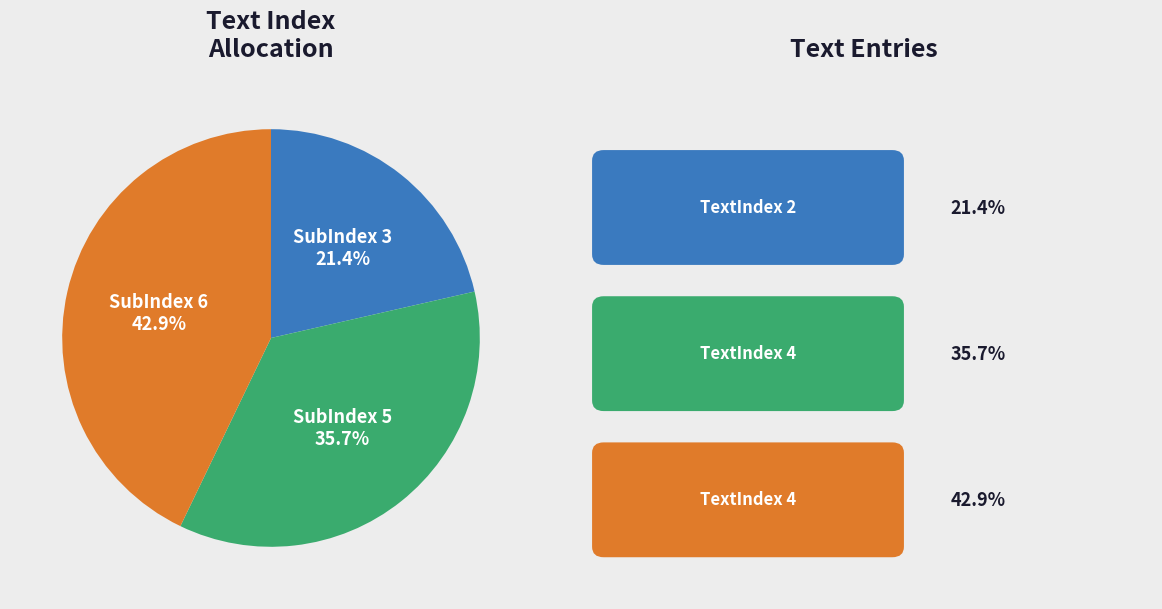

Does any single category account for the majority?

No